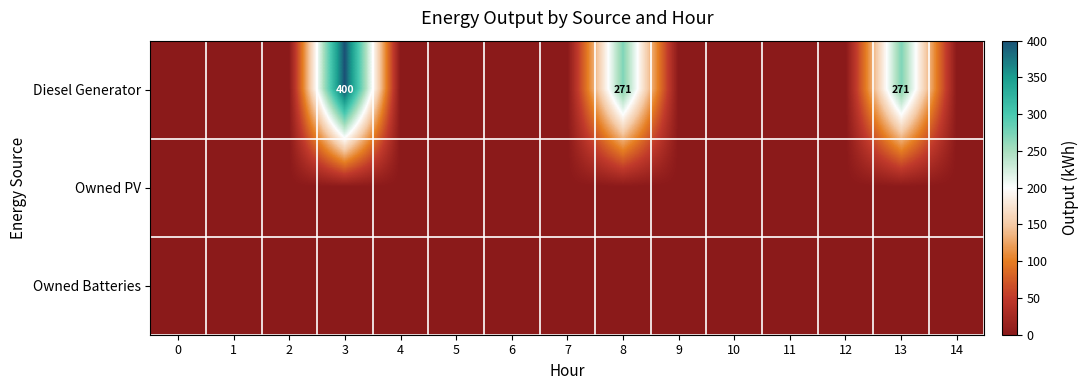

Reading left to right, extract all data points from this chart.

row_0: 0=0	1=0	2=0	3=400	4=0	5=0	6=0	7=0	8=271	9=0	10=0	11=0	12=0	13=271	14=0
row_1: 0=0	1=0	2=0	3=0	4=0	5=0	6=0	7=0	8=0	9=0	10=0	11=0	12=0	13=0	14=0
row_2: 0=0	1=0	2=0	3=0	4=0	5=0	6=0	7=0	8=0	9=0	10=0	11=0	12=0	13=0	14=0